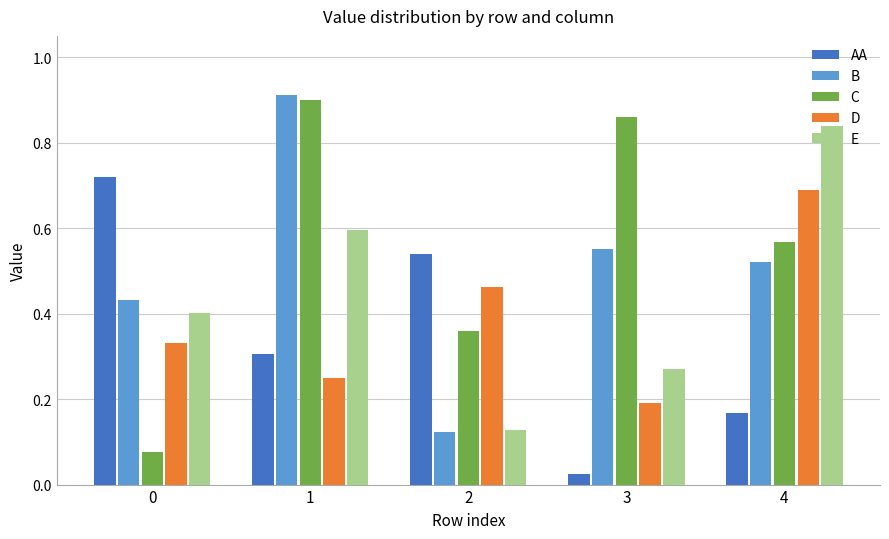

Which category has the lowest value across all series?

3